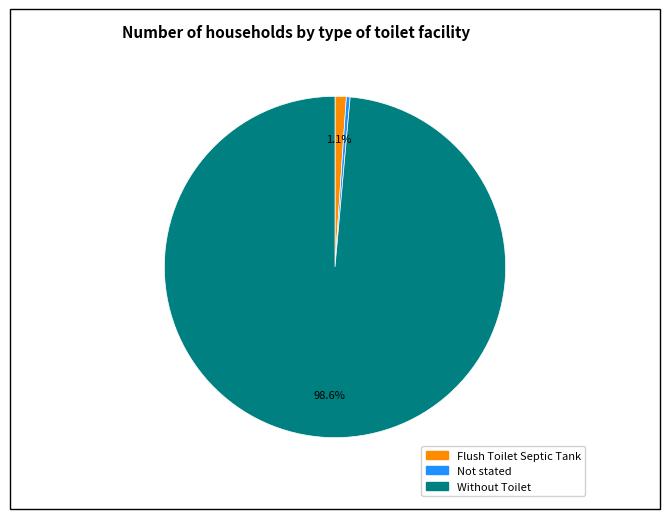

To the nearest percent, what percentage of the pie is Without Toilet?

99%